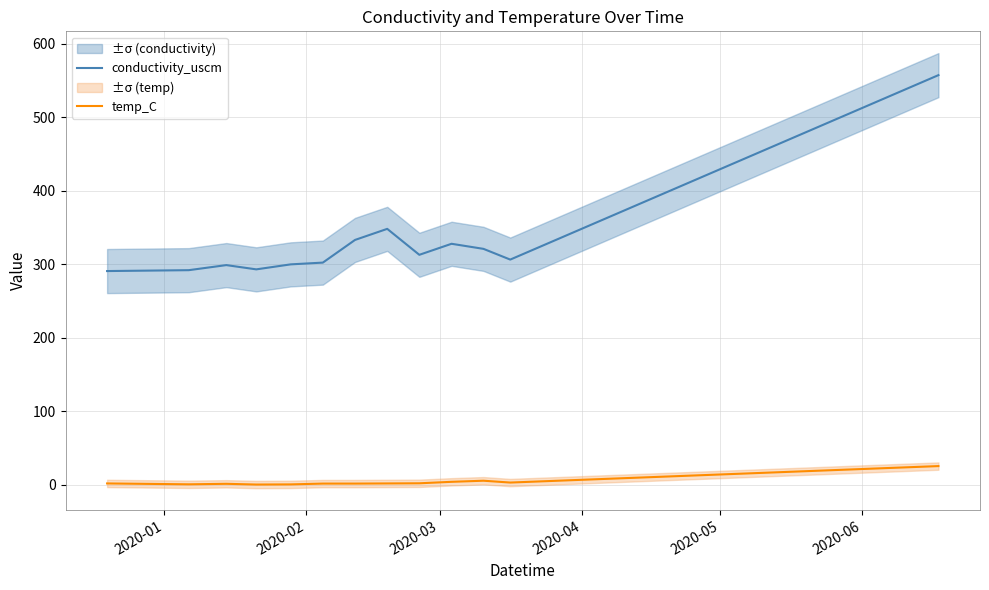

True or false: conductivity_uscm and temp_C intersect in this chart.

False